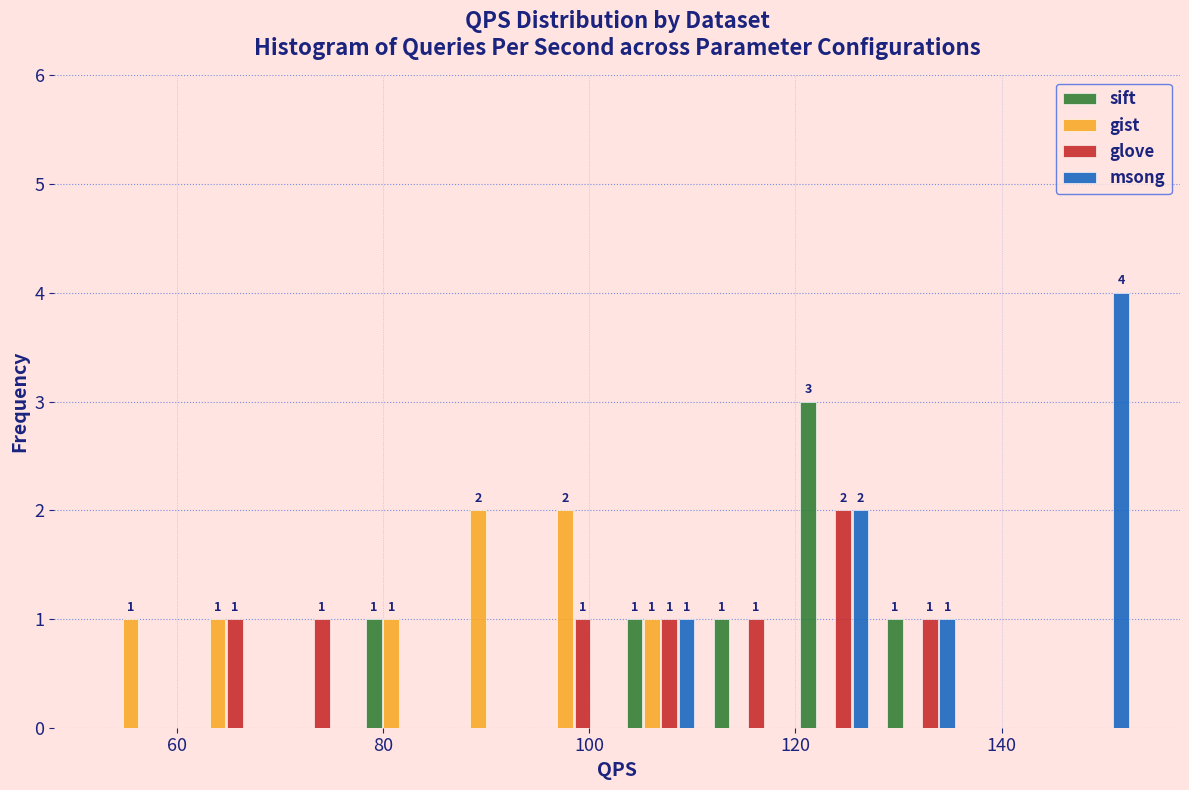

In the msong series, which range on the x-axis has the tallest bar?

144 to 154